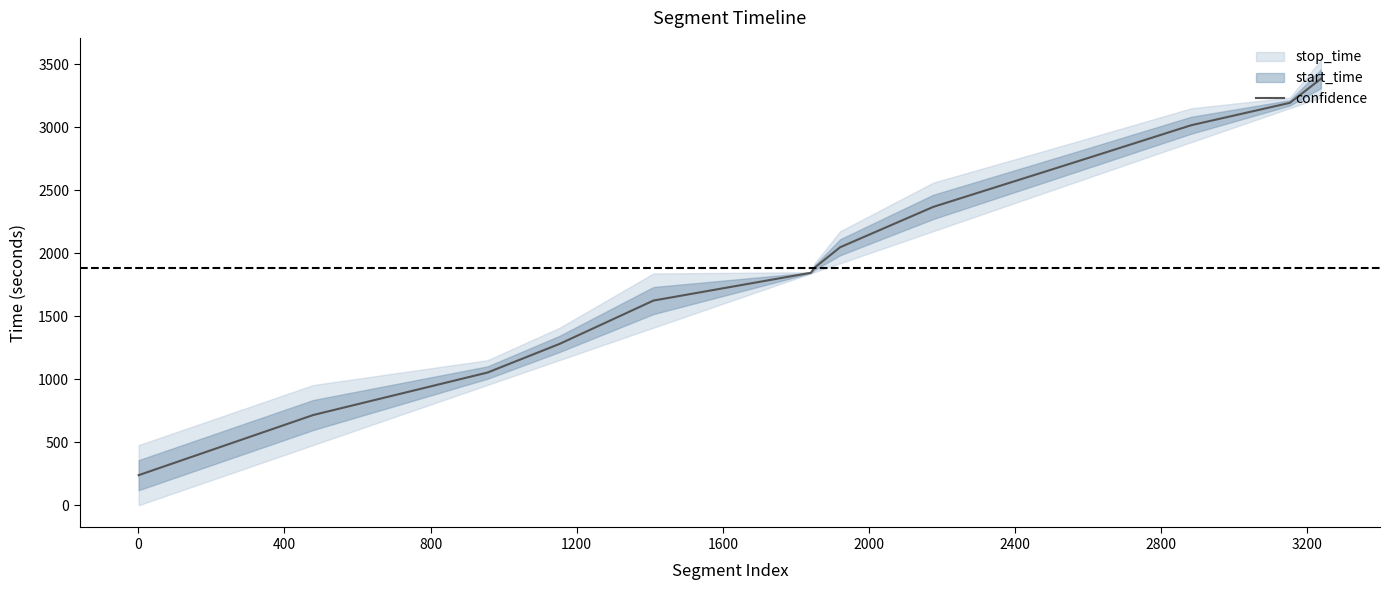

What is the sum of all values?

25381.0